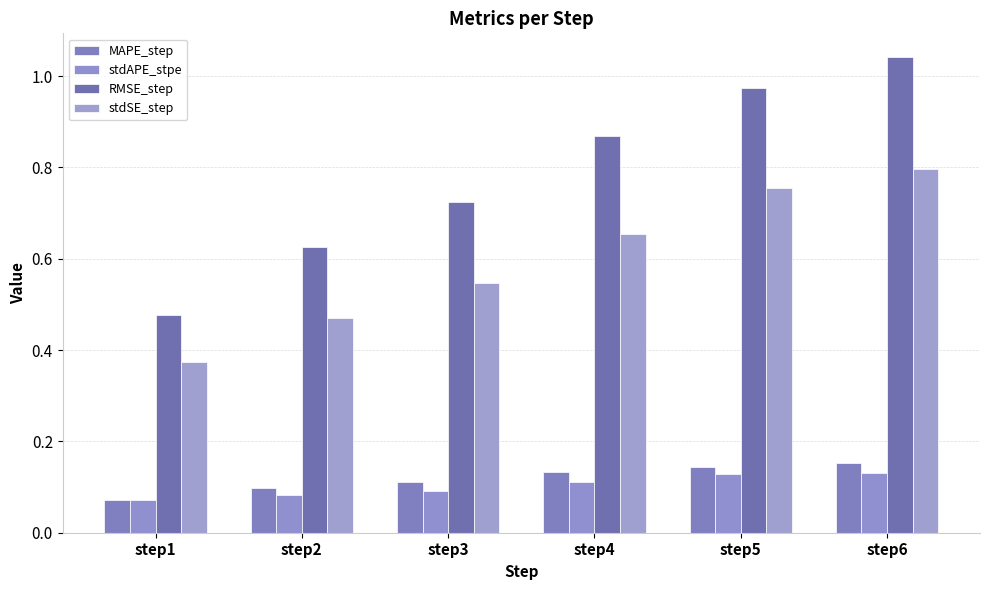

What is the sum of all stdAPE_stpe values?

0.6